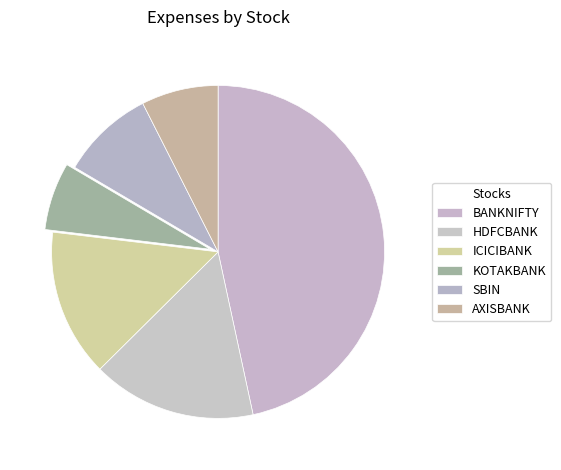

What is the ratio of the value at BANKNIFTY to the value at KOTAKBANK?

7.1